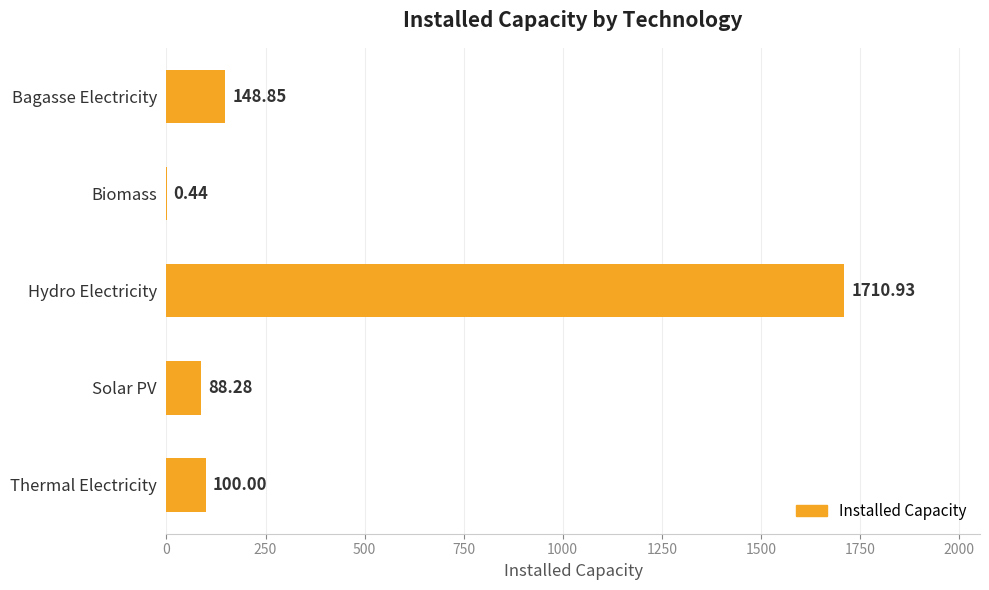

What is the greatest value displayed?

1710.9